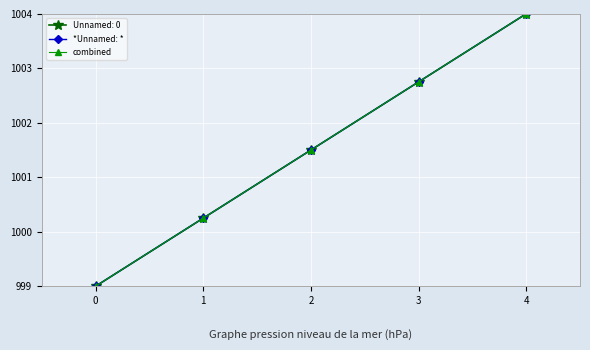

What is the maximum value for *Unnamed: *?

1004.0